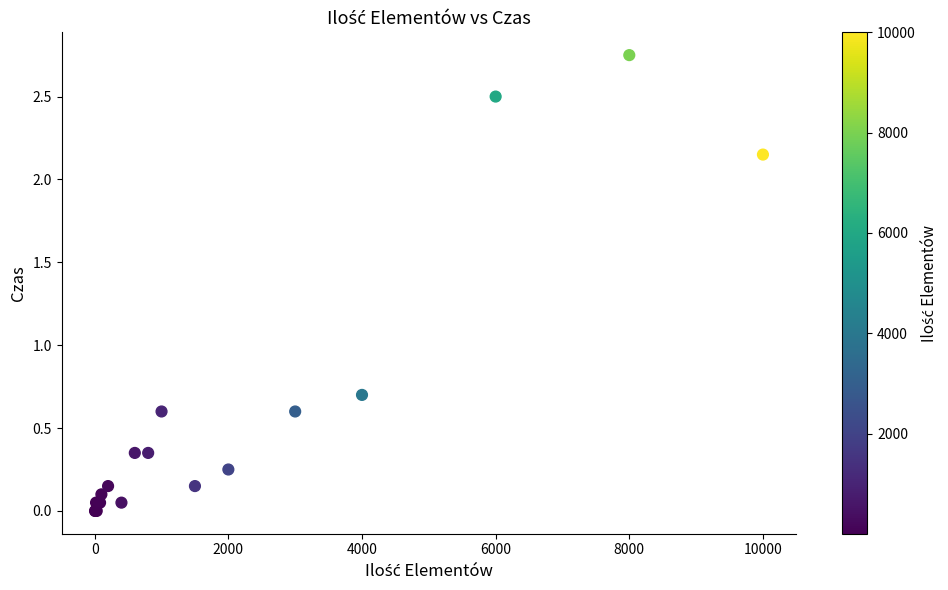

What Y value in the scatter plot is closest to 1?

0.7